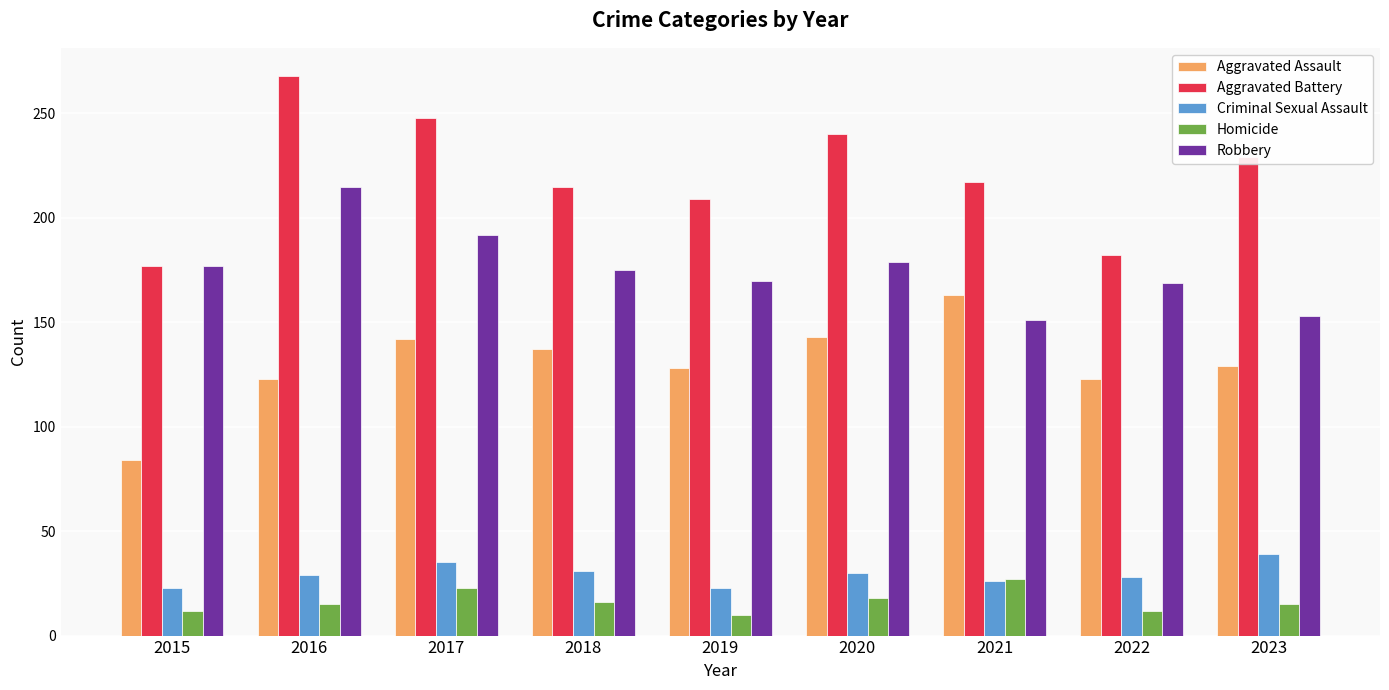

Count the Homicide values in the range 12 to 18.

6